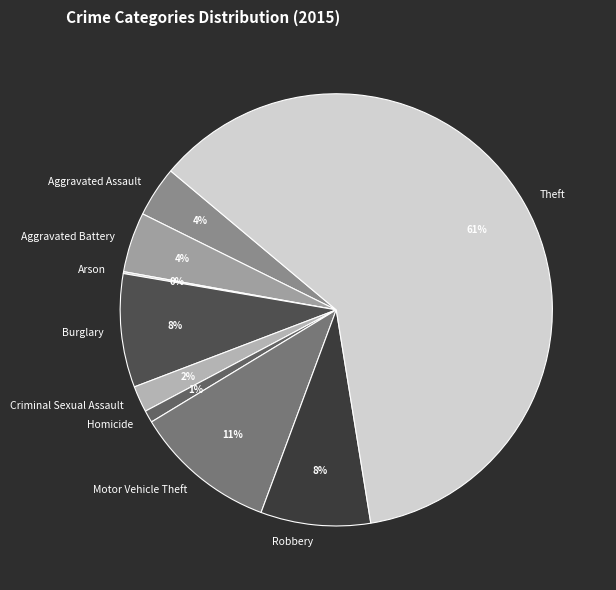

True or false: Motor Vehicle Theft accounts for 1% of the total.

False